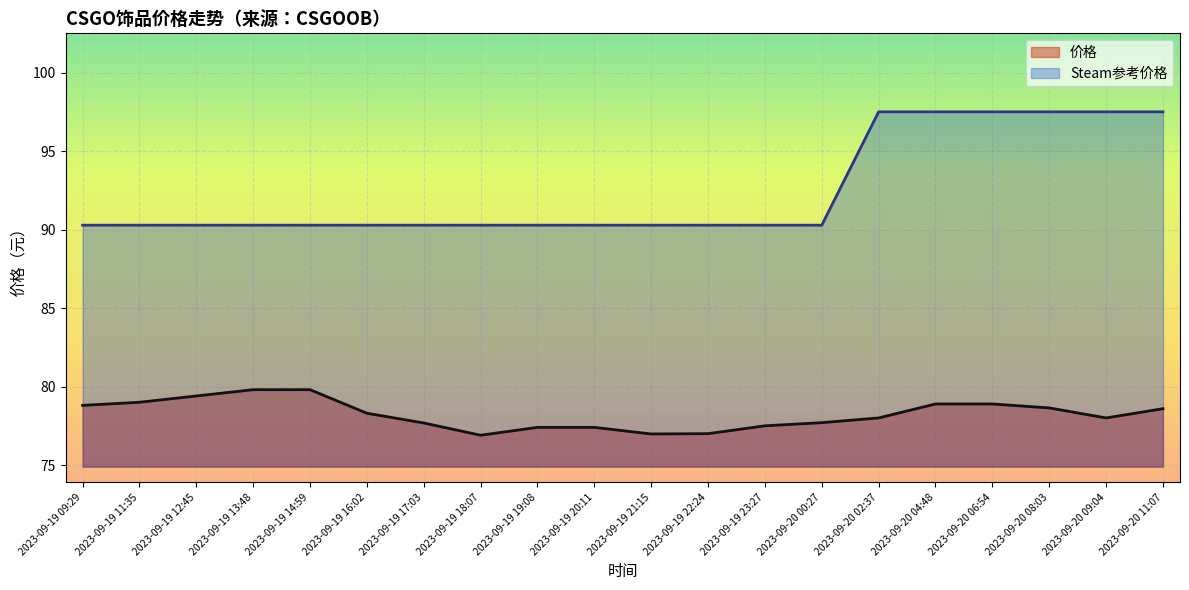

Rank the categories by 价格 value from highest to lowest.

2023-09-19 13:48, 2023-09-19 14:59, 2023-09-19 12:45, 2023-09-19 11:35, 2023-09-20 04:48, 2023-09-20 06:54, 2023-09-19 09:29, 2023-09-20 08:03, 2023-09-20 11:07, 2023-09-19 16:02, 2023-09-20 02:37, 2023-09-20 09:04, 2023-09-20 00:27, 2023-09-19 17:03, 2023-09-19 23:27, 2023-09-19 19:08, 2023-09-19 20:11, 2023-09-19 22:24, 2023-09-19 21:15, 2023-09-19 18:07